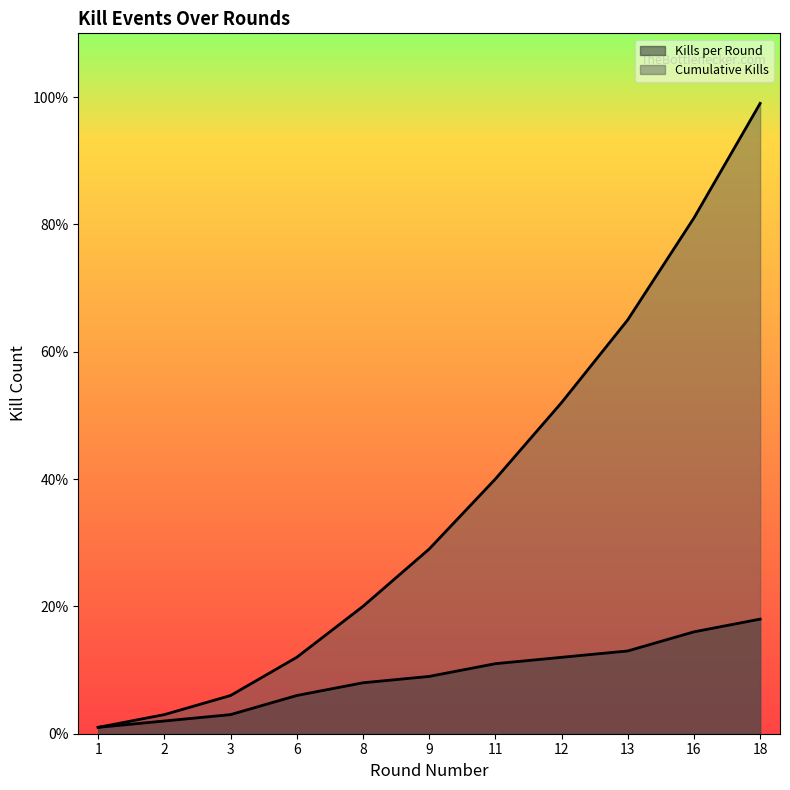

Rank the series at 18 from lowest to highest value.

Kills per Round, Cumulative Kills